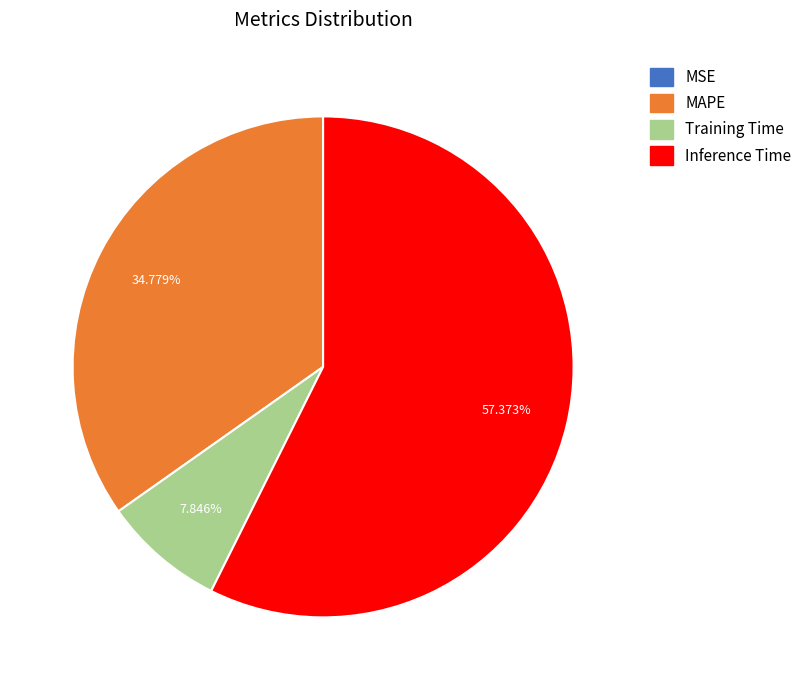

Which slice represents more than half of the pie?

Inference Time